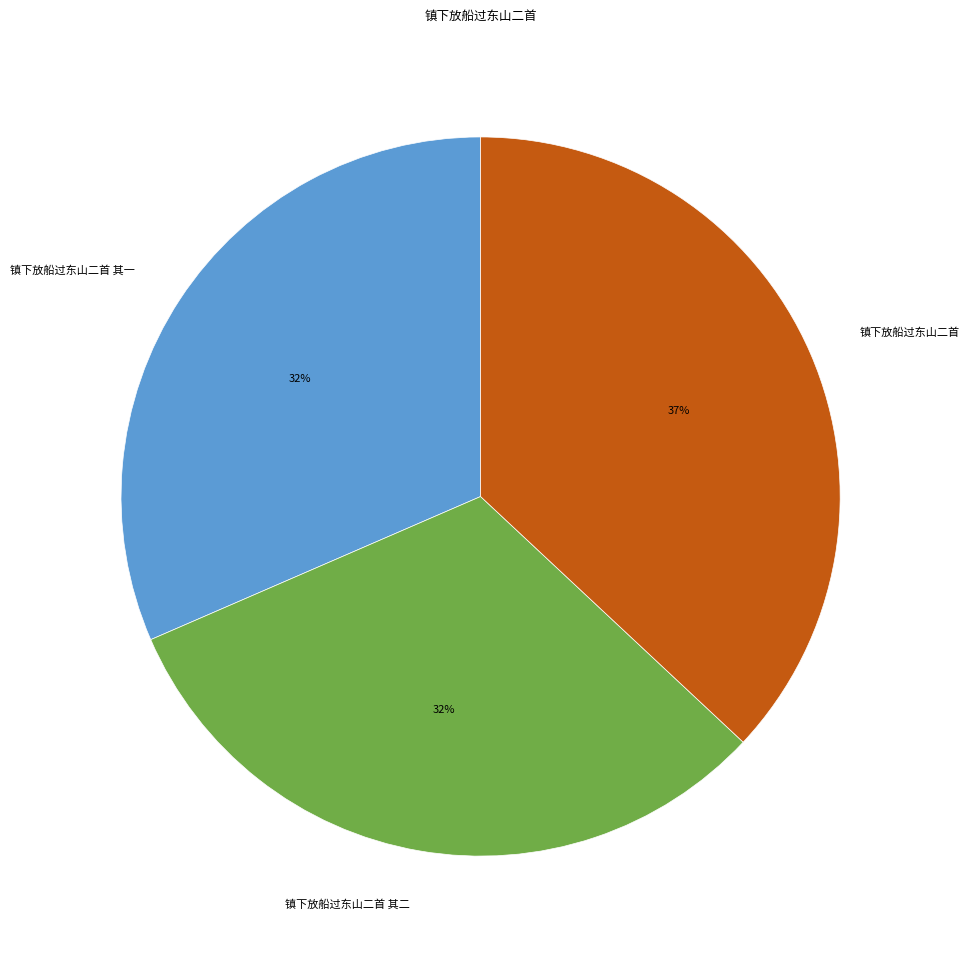

Is the sum of 镇下放船过东山二首 其一 and 镇下放船过东山二首 greater than half?

Yes